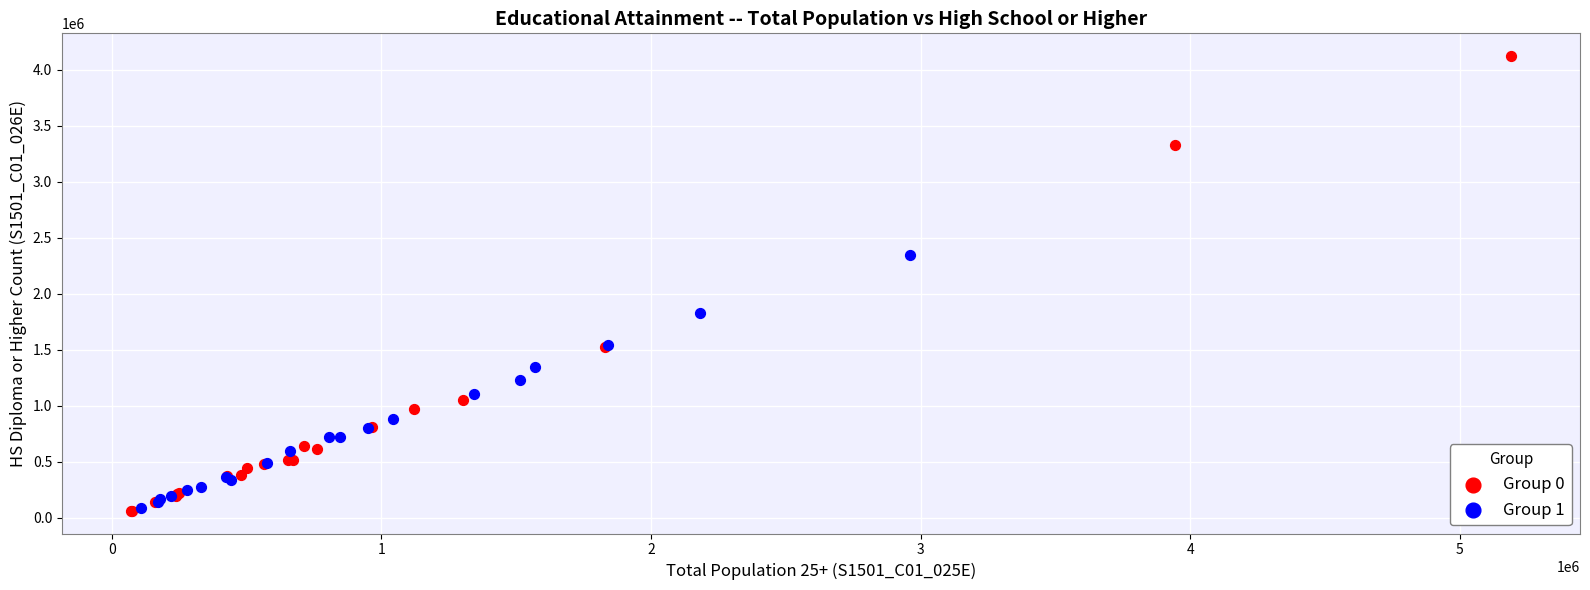

Which series reaches the maximum Y coordinate?

Group 0